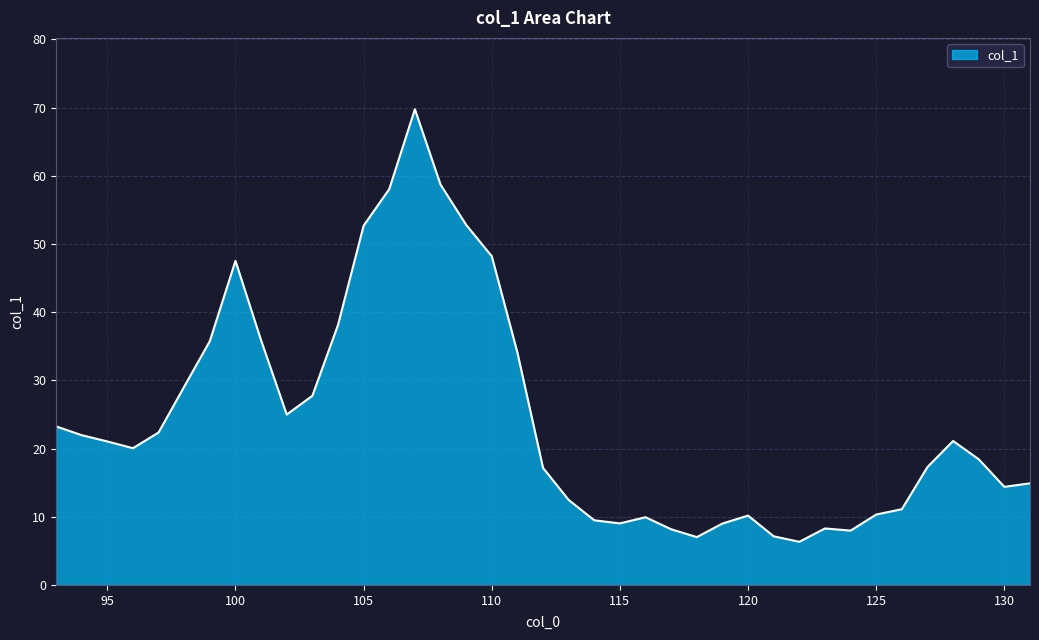

What is the smallest value displayed?

6.3